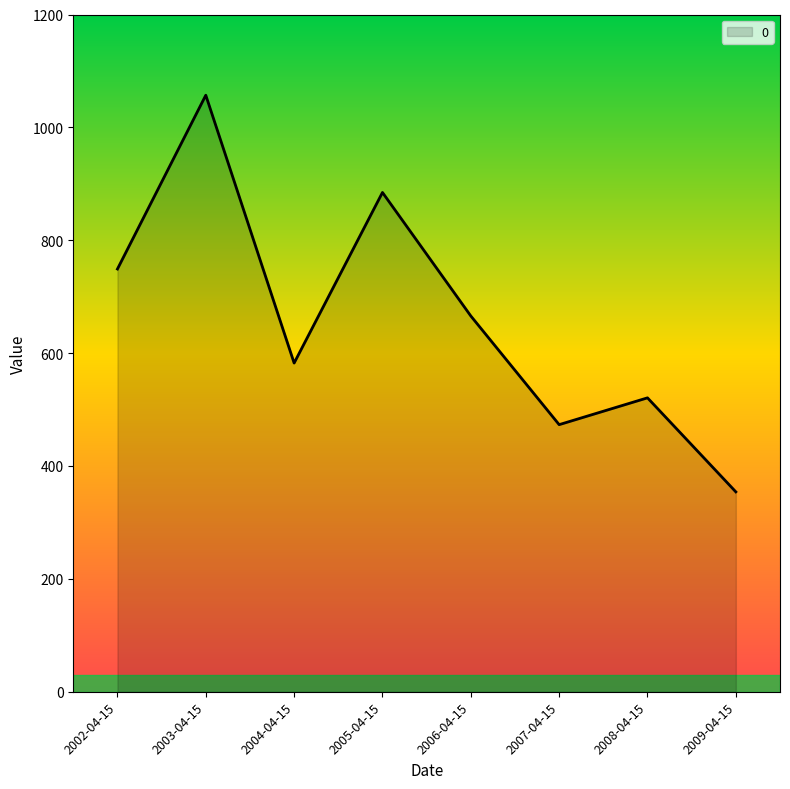

The value at 2004-04-15 is 582.4. True or false?

True